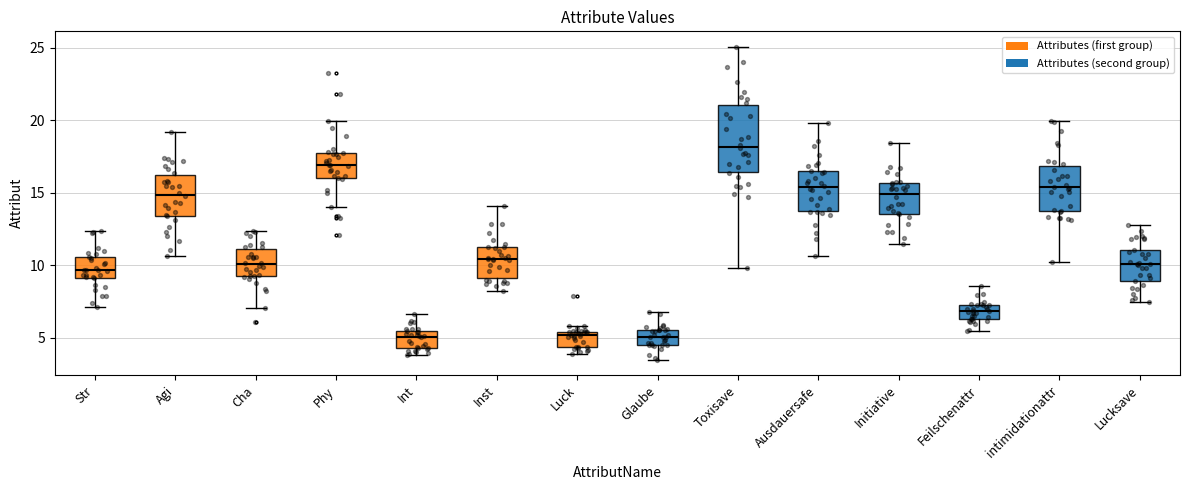

Reading left to right, transcribe this box plot: for each box, give where its median line is, the range the box spans, and where its two whiskers end, as read against the y-axis. The values are not printed on the chart, so give them approximately, as read against the axis.

Str: median 9.5, box 9.0 to 10.5, whiskers 7.0 to 12.5
Agi: median 15.0, box 13.5 to 16.0, whiskers 10.5 to 19.0
Cha: median 10.0, box 9.0 to 11.0, whiskers 7.0 to 12.5
Phy: median 17.0, box 16.0 to 17.5, whiskers 14.0 to 20.0
Int: median 5.0, box 4.5 to 5.5, whiskers 4.0 to 6.5
Inst: median 10.5, box 9.0 to 11.0, whiskers 8.0 to 14.0
Luck: median 5.0, box 4.5 to 5.5, whiskers 4.0 to 6.0
Glaube: median 5.0, box 4.5 to 5.5, whiskers 3.5 to 6.5
Toxisave: median 18.0, box 16.5 to 21.0, whiskers 10.0 to 25.0
Ausdauersafe: median 15.5, box 13.5 to 16.5, whiskers 10.5 to 20.0
Initiative: median 15.0, box 13.5 to 15.5, whiskers 11.5 to 18.5
Feilschenattr: median 7.0, box 6.5 to 7.5, whiskers 5.5 to 8.5
intimidationattr: median 15.5, box 13.5 to 17.0, whiskers 10.0 to 20.0
Lucksave: median 10.0, box 9.0 to 11.0, whiskers 7.5 to 12.5